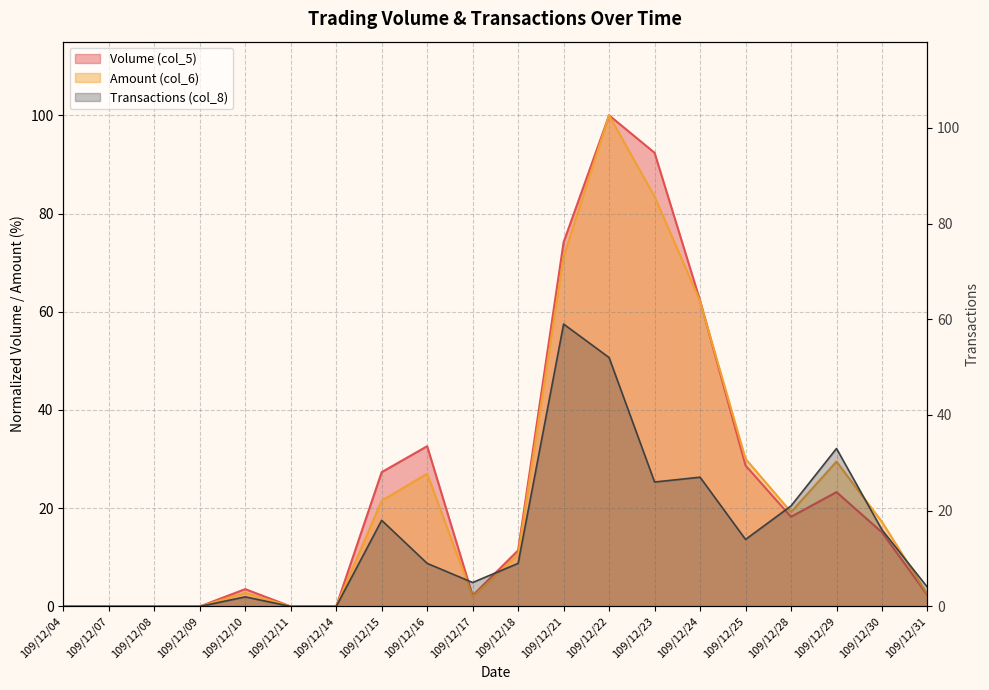

Which series has the largest total across all categories?

Volume (col_5)